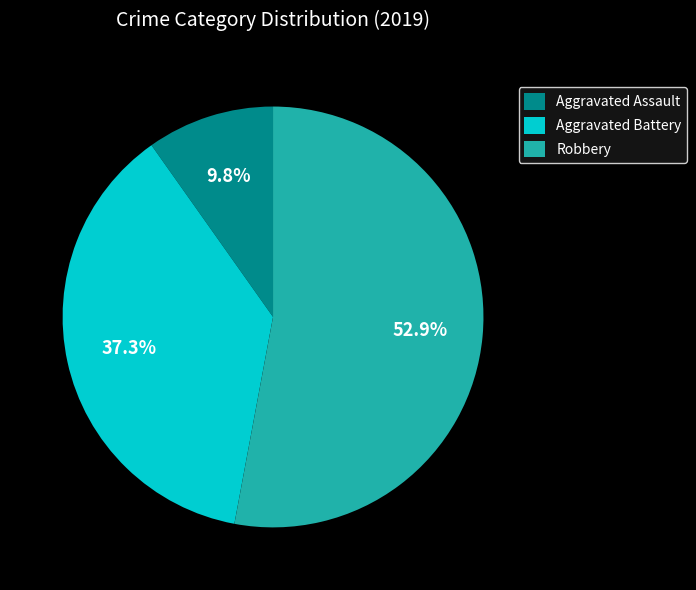

To the nearest percent, what is the combined percentage of Robbery and Aggravated Battery?

90%